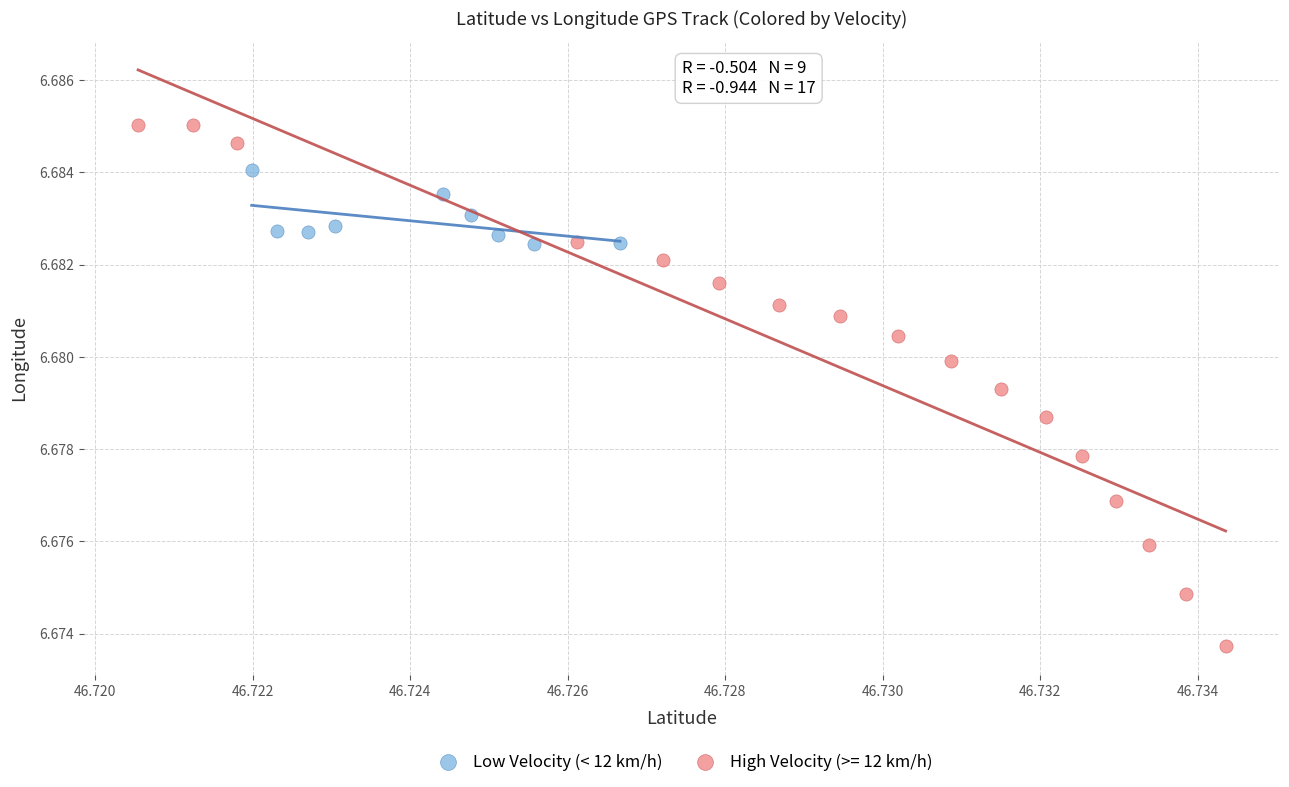

Which series has the widest spread of Y values?

High Velocity (>= 12 km/h)